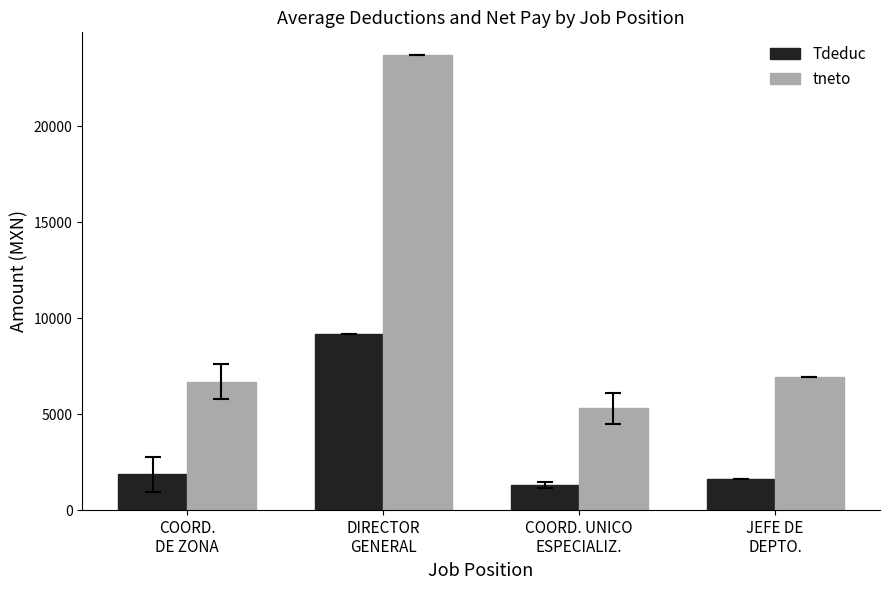

What is the label of the 4th bar from the right?

COORD.
DE ZONA